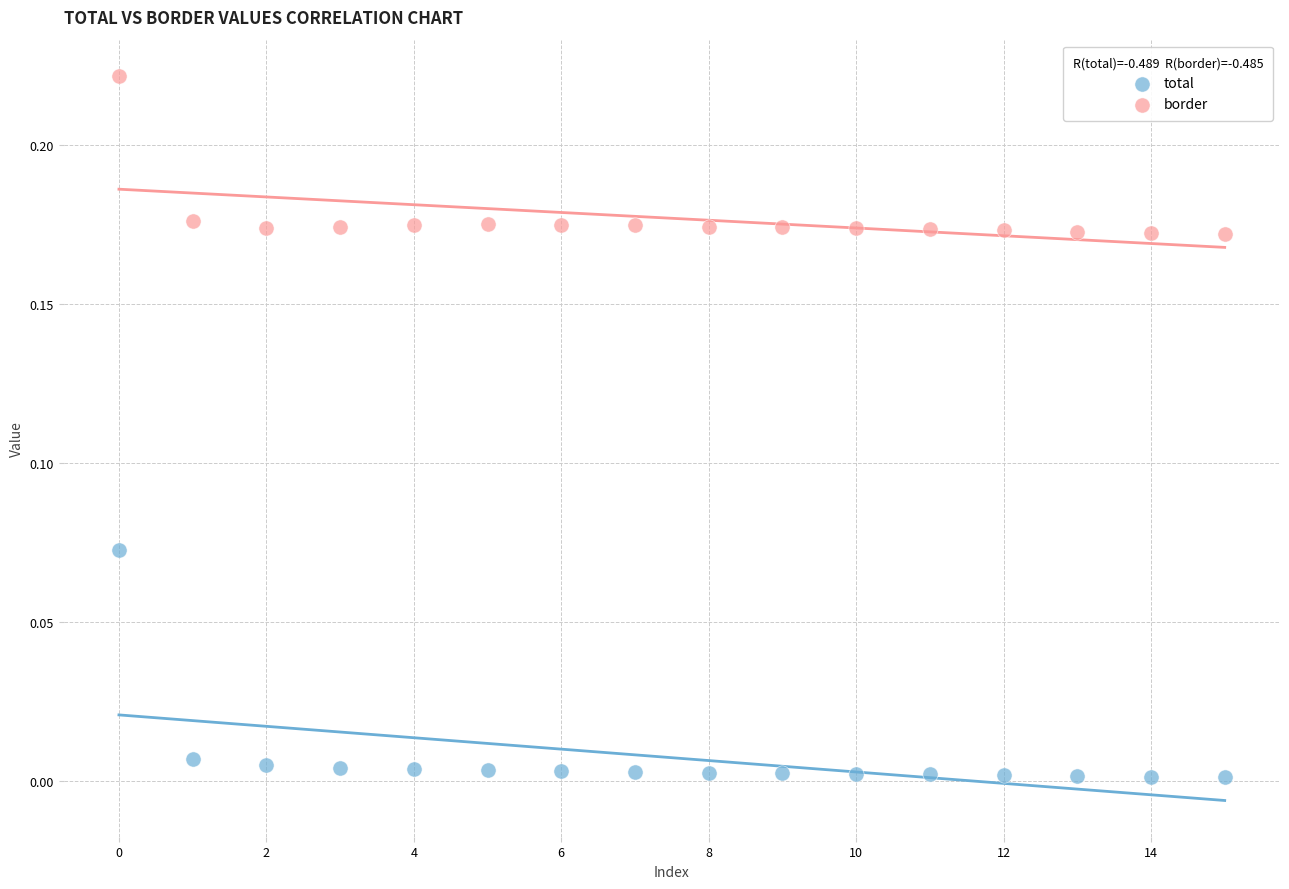

Which series has the largest Y range (max minus min)?

total